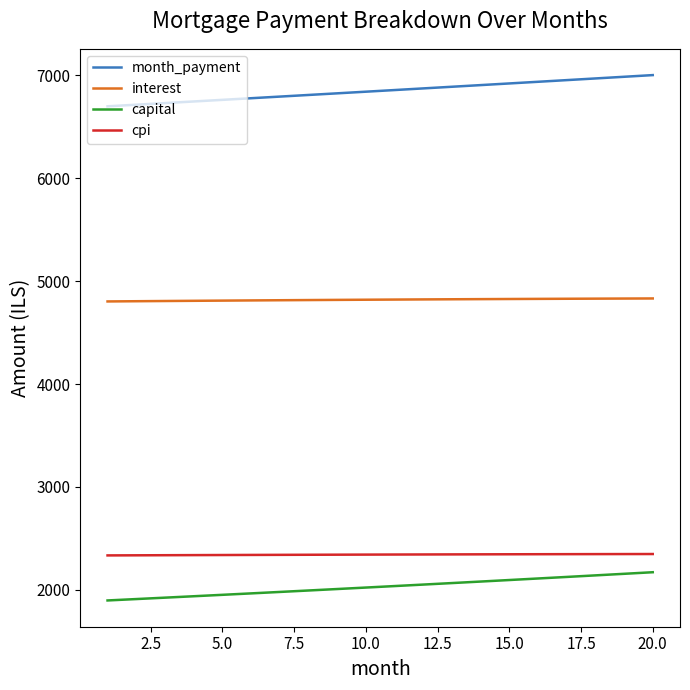

Which series has the largest range (max minus min)?

month_payment